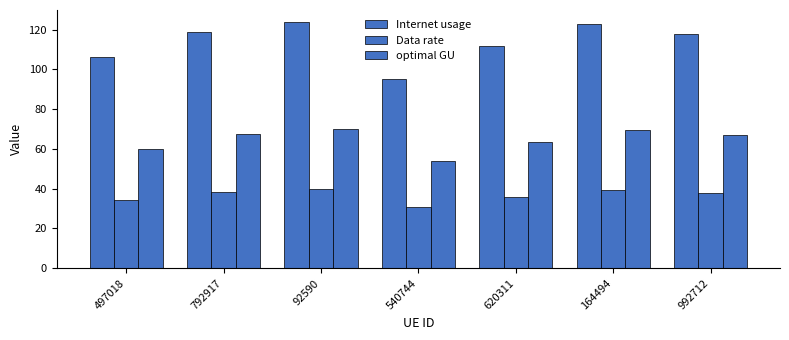

Count the number of data series in this chart.

3